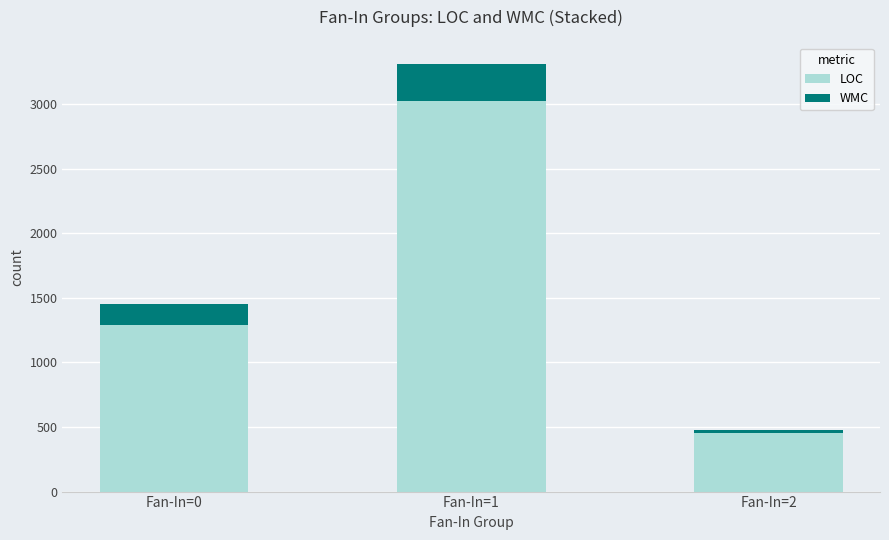

At which category is the sum across all series the highest?

Fan-In=1